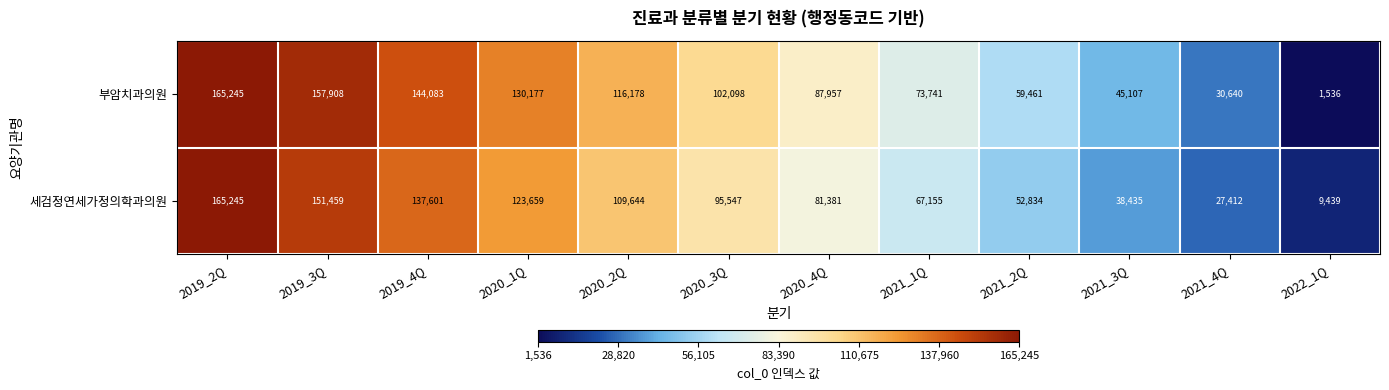

Reading left to right, transcribe all the data shown in this chart.

부암치과의원: 165245	157908	144083	130177	116178	102098	87957	73741	59461	45107	30640	1536
세검정연세가정의학과의원: 165245	151459	137601	123659	109644	95547	81381	67155	52834	38435	27412	9439